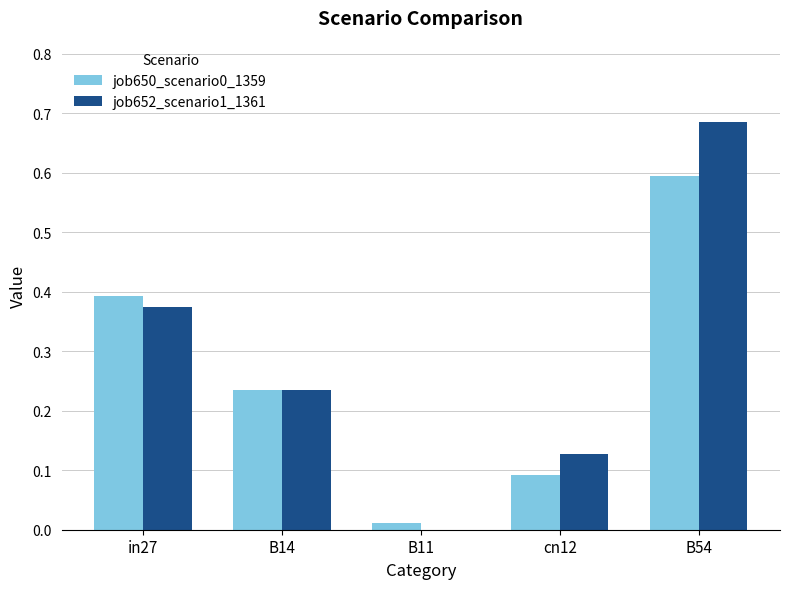

Which series changed the most between cn12 and B54?

job652_scenario1_1361